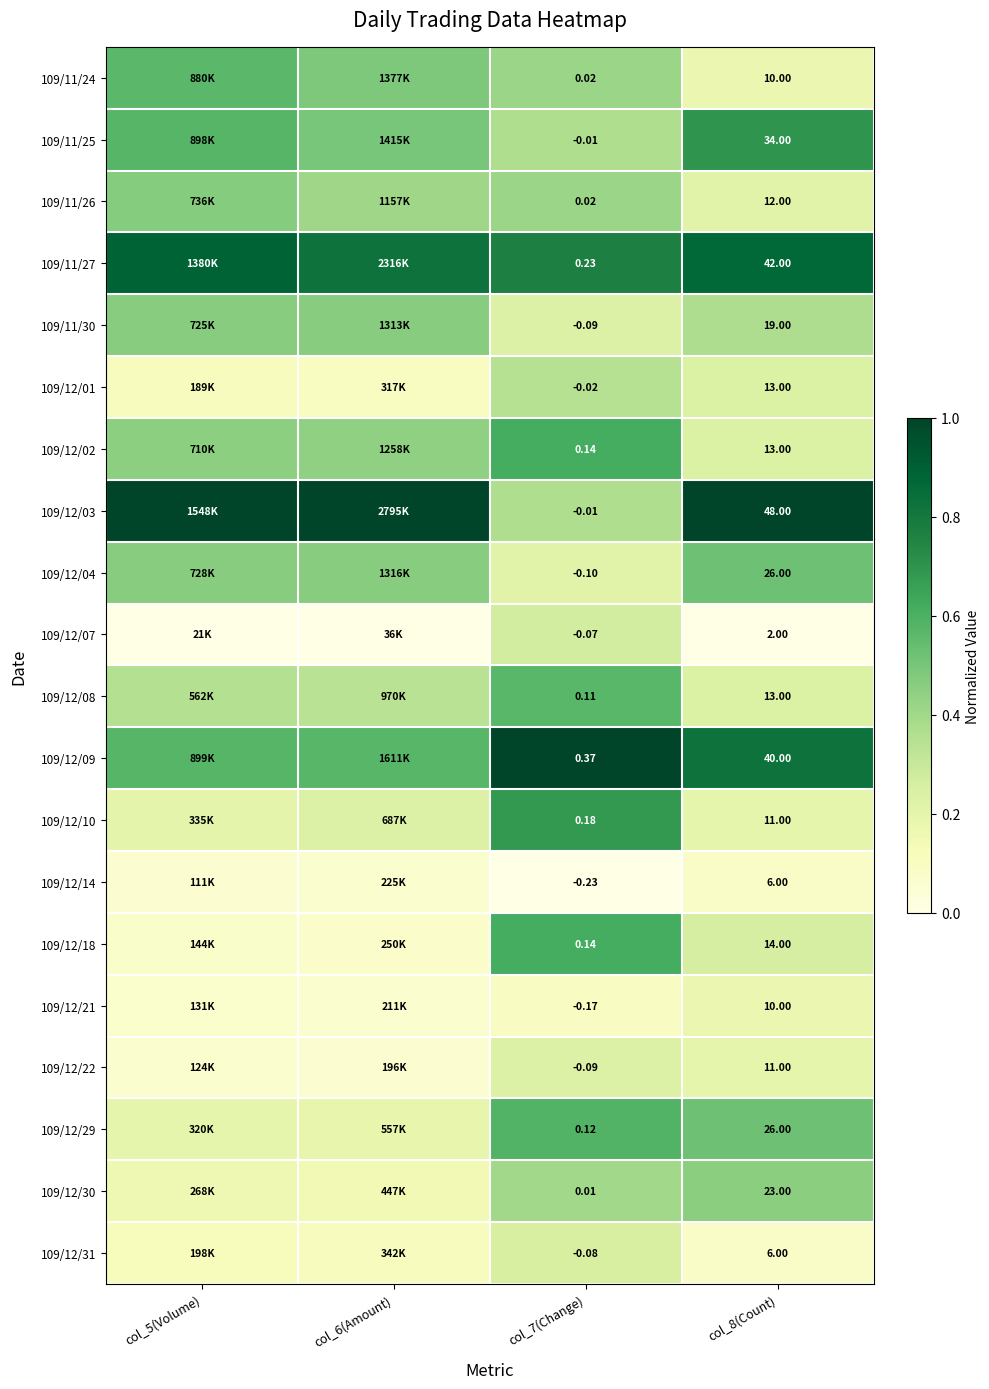

What is the total value across all series at col_5(Volume)?

6.9